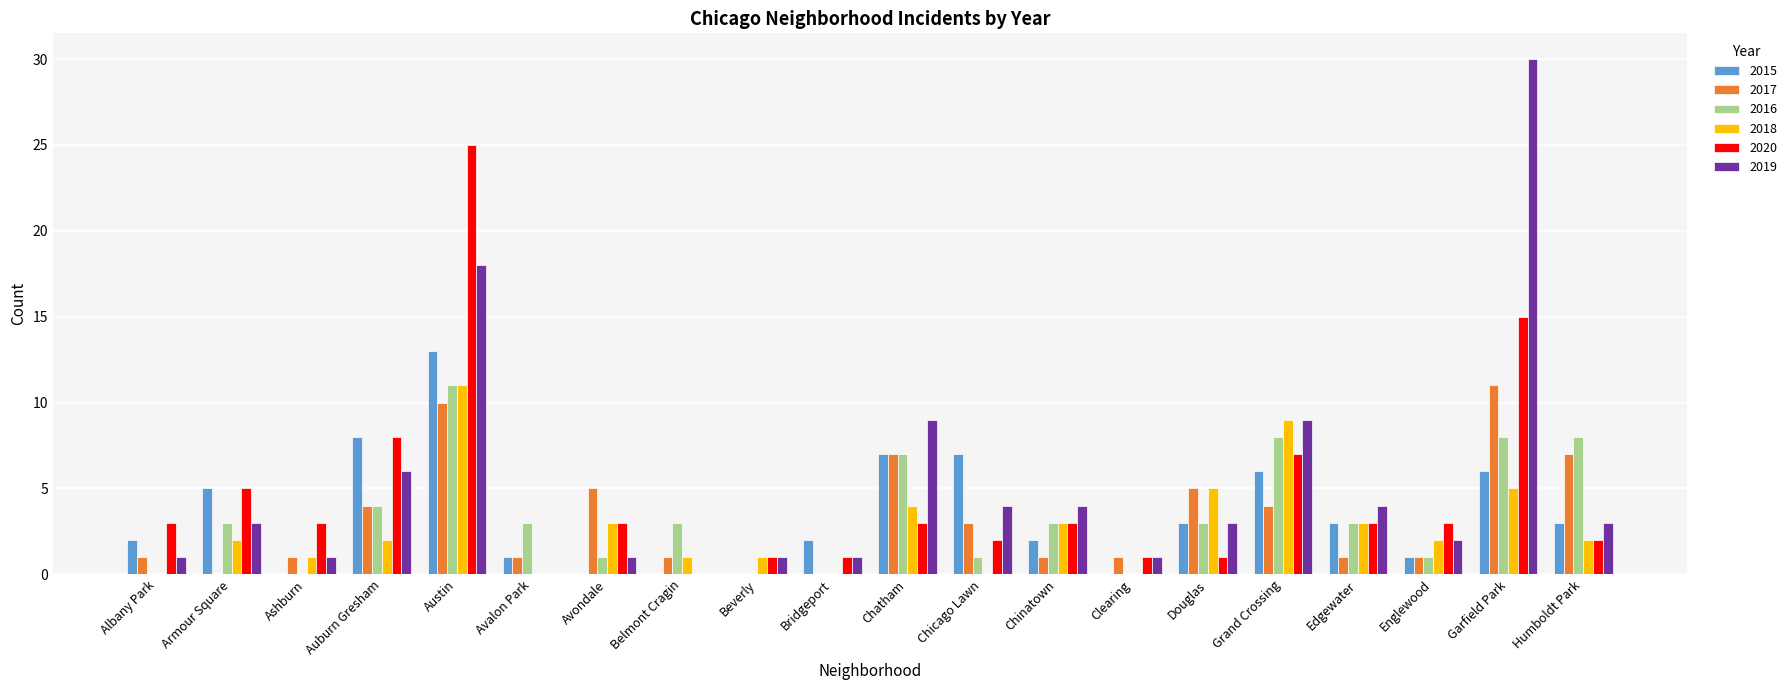

What is the sum of all 2018 values?

54